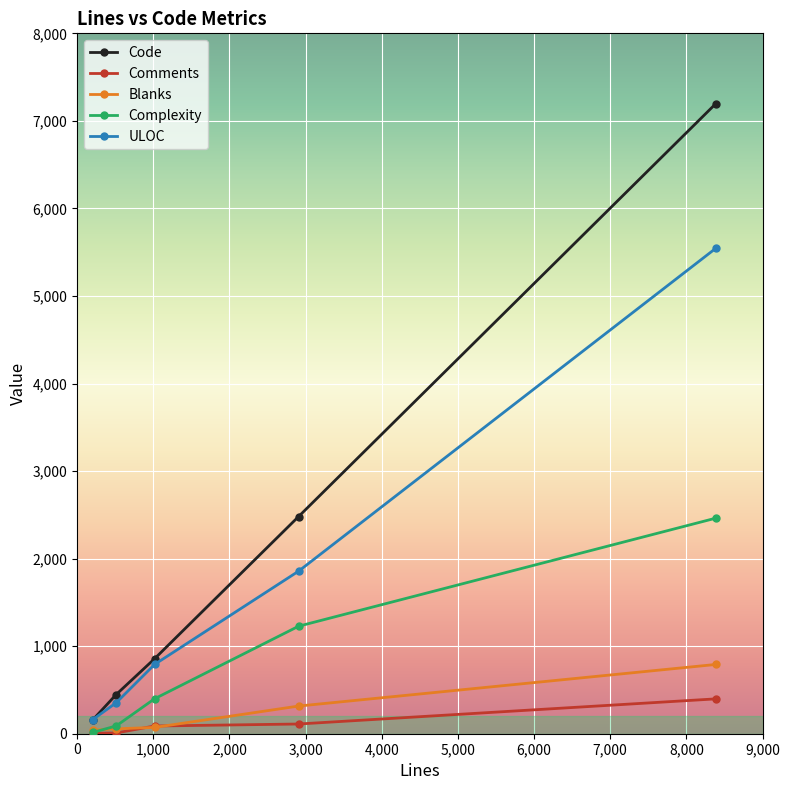

Which series has the largest range (max minus min)?

Code